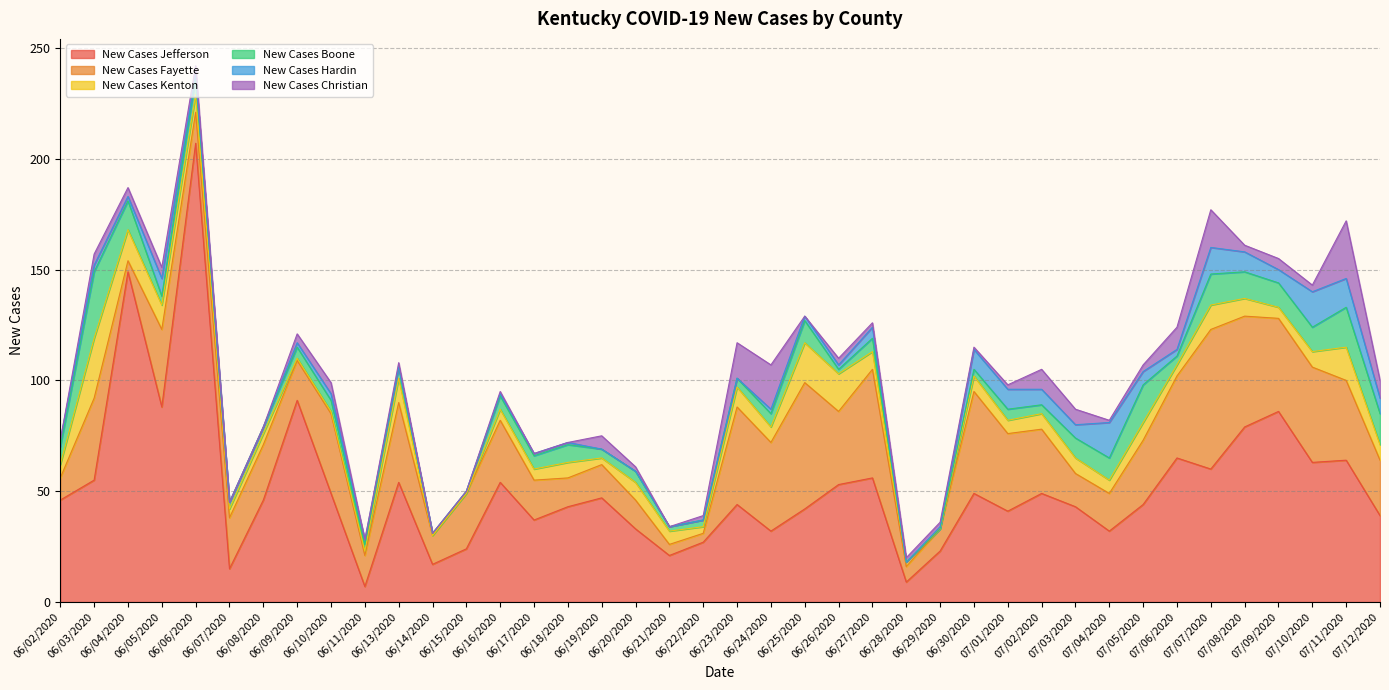

What are all the series names shown in the legend?

New Cases Jefferson, New Cases Fayette, New Cases Kenton, New Cases Boone, New Cases Hardin, New Cases Christian